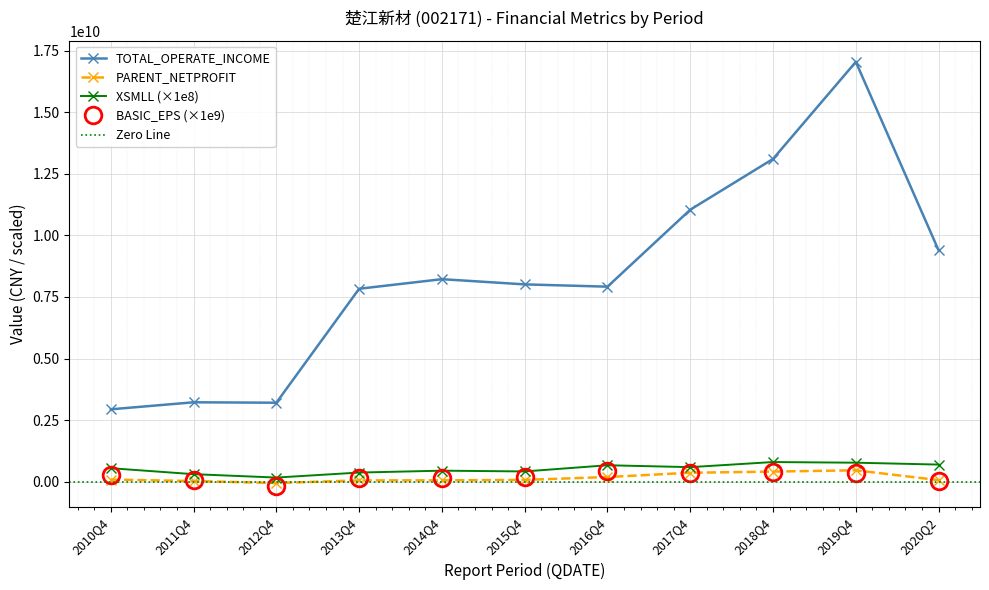

Which series changed the most between 2011Q4 and 2012Q4?

BASIC_EPS